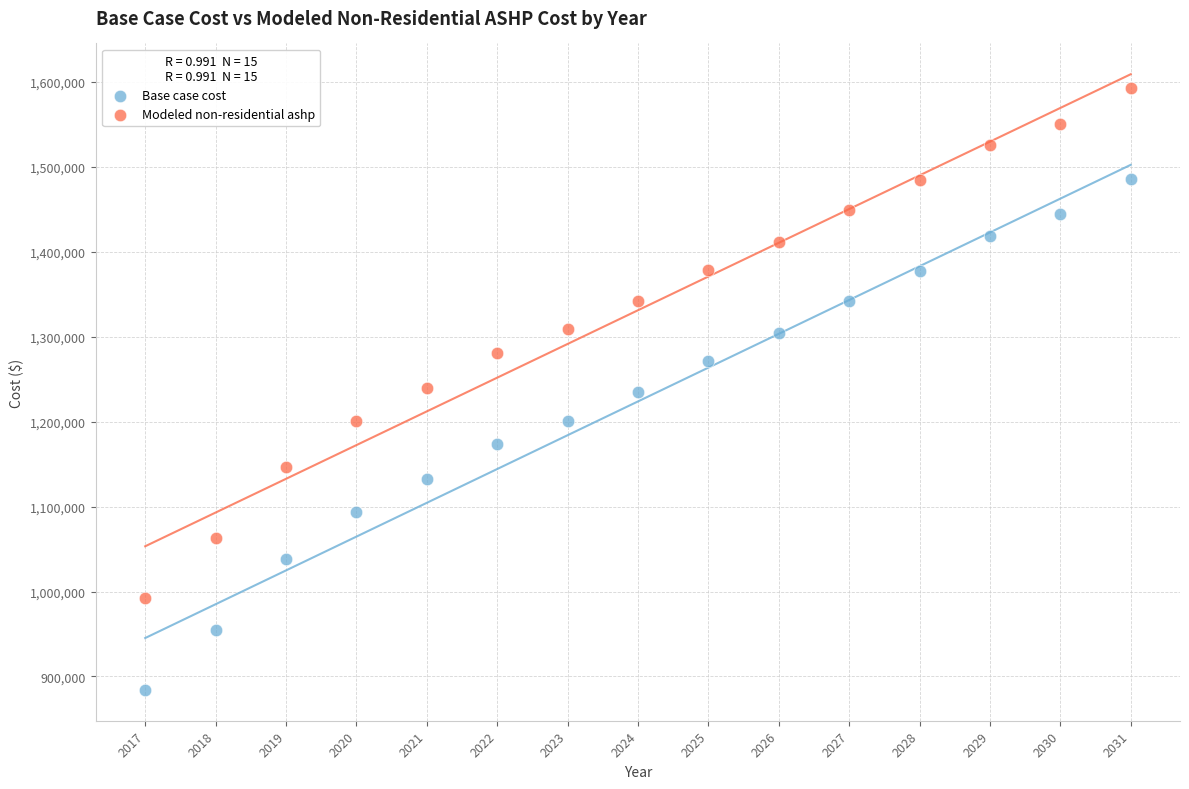

What is the X range (max minus min) for the scatter plot?

14.0